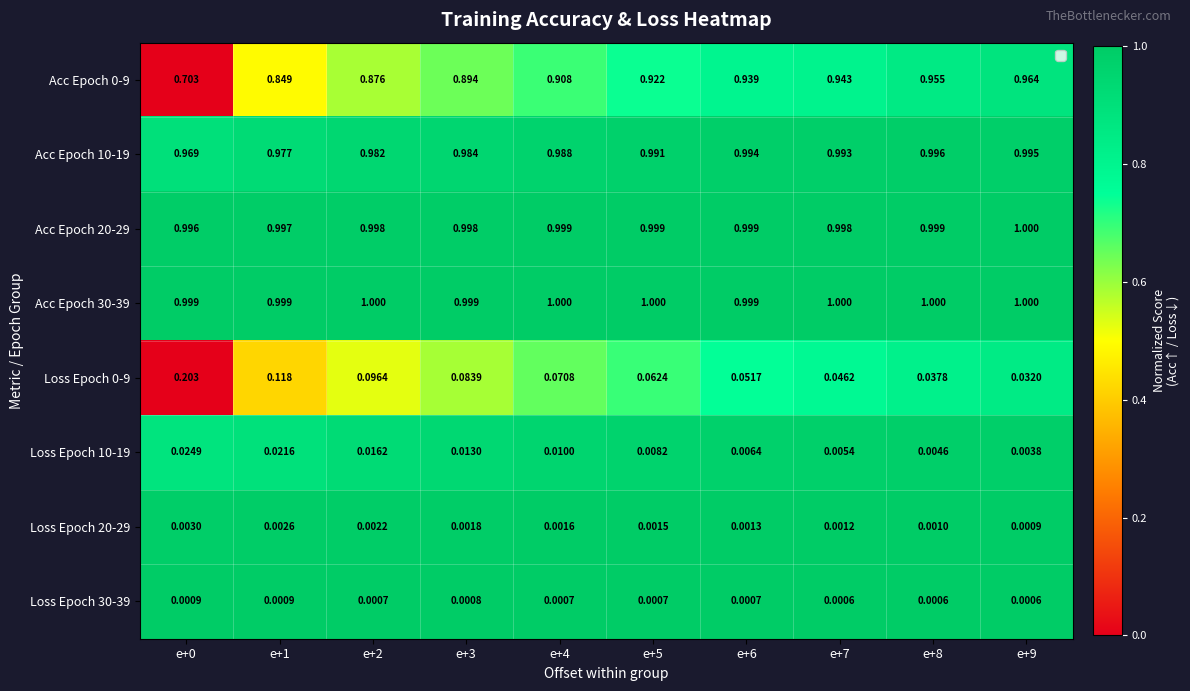

Is the value of Loss Epoch 0-9 at e+3 greater than the value of Acc Epoch 30-39 at e+0?

No